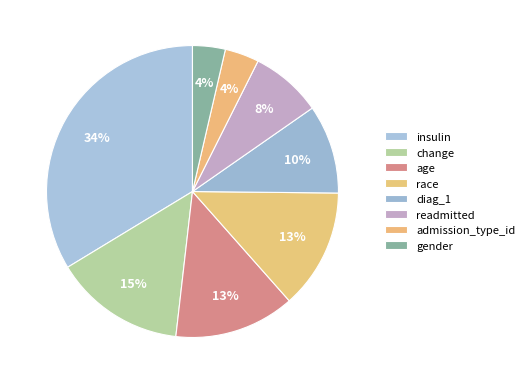

How many slices are in this pie chart?

8